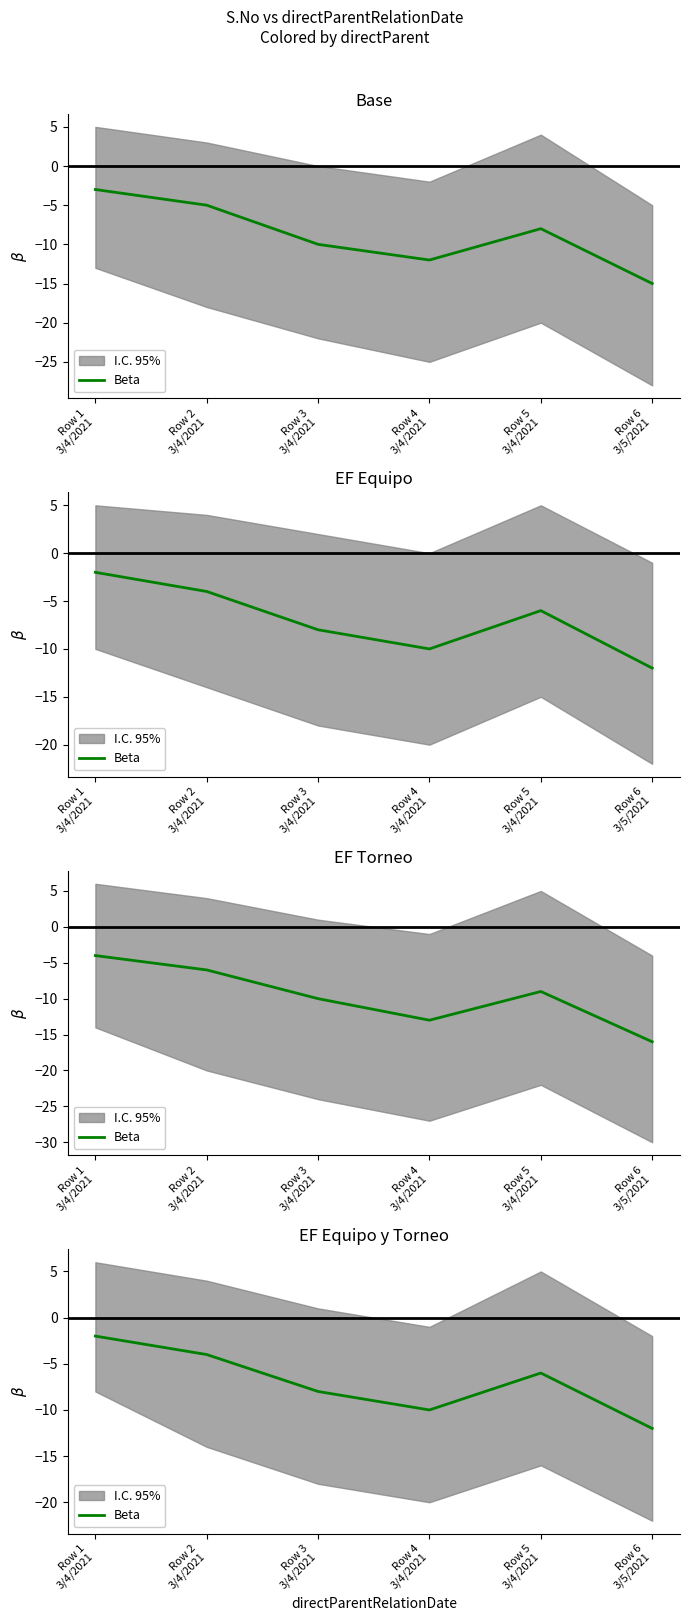

What is the difference between the second highest and minimum values?

8